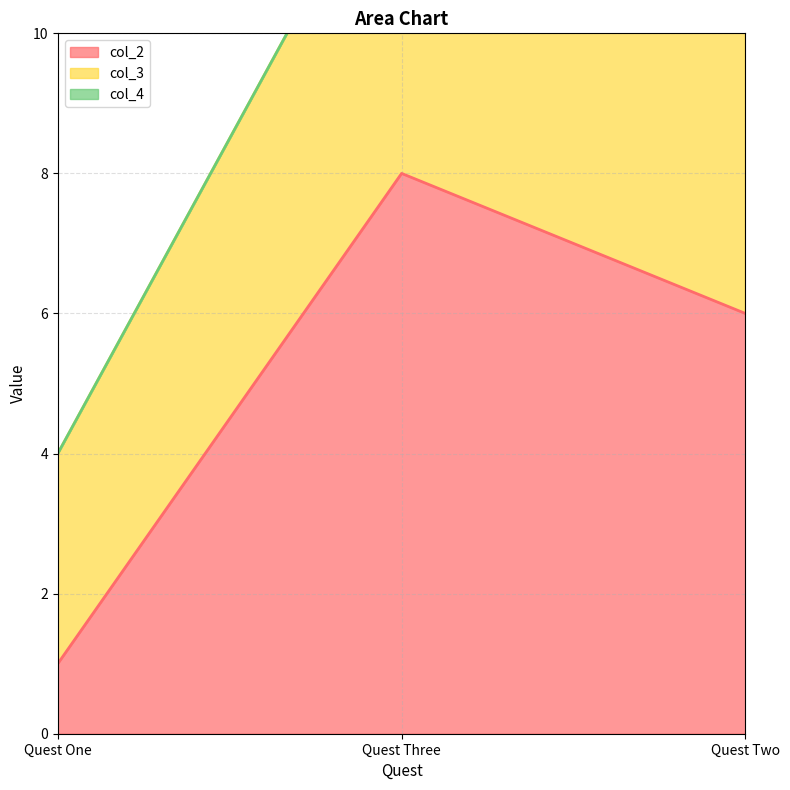

The value of col_3 at Quest One is 3. True or false?

True